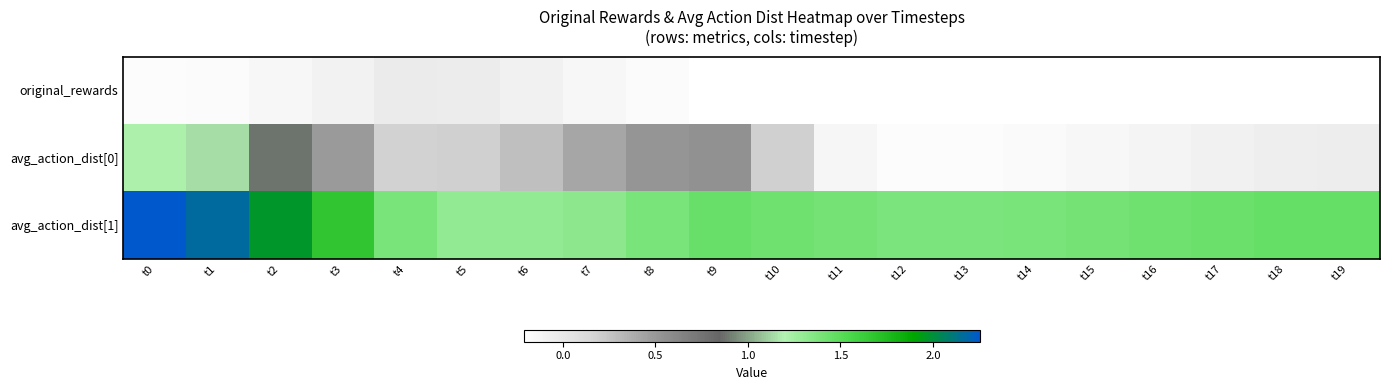

How many data points does each series have?

20